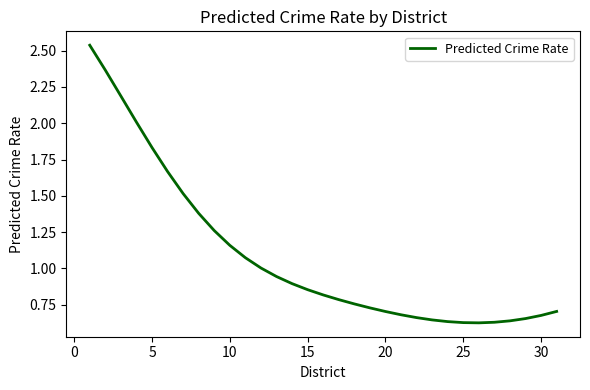

How many interior local valleys (lower than both neighbors) does the data have?

1